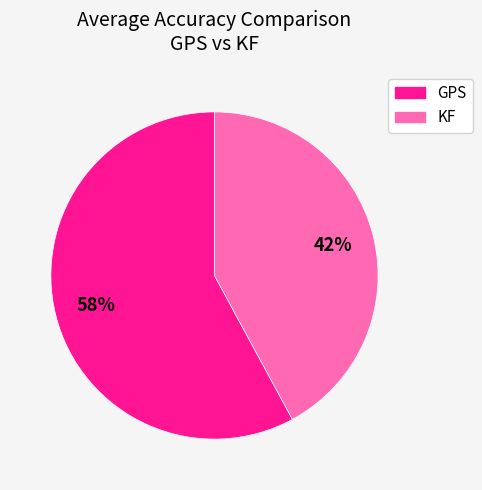

To the nearest percent, what is the difference between the KF and GPS slice percentages?

16%